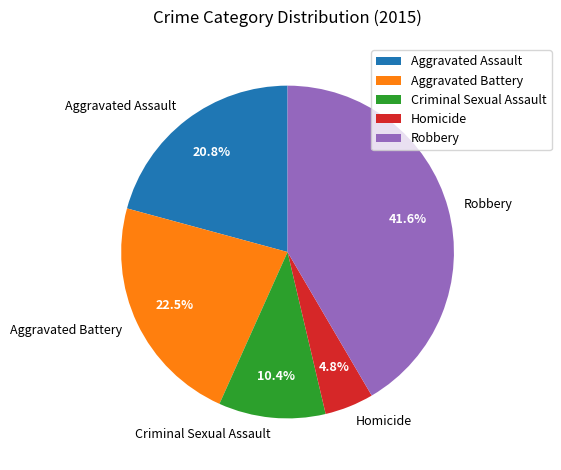

What portion of the pie excludes Aggravated Assault?

79.2%